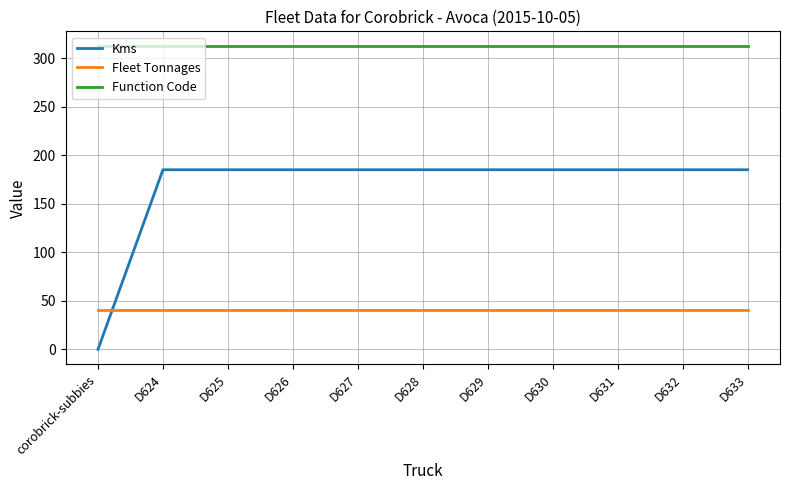

Is this an area chart (filled region under the line)?

No